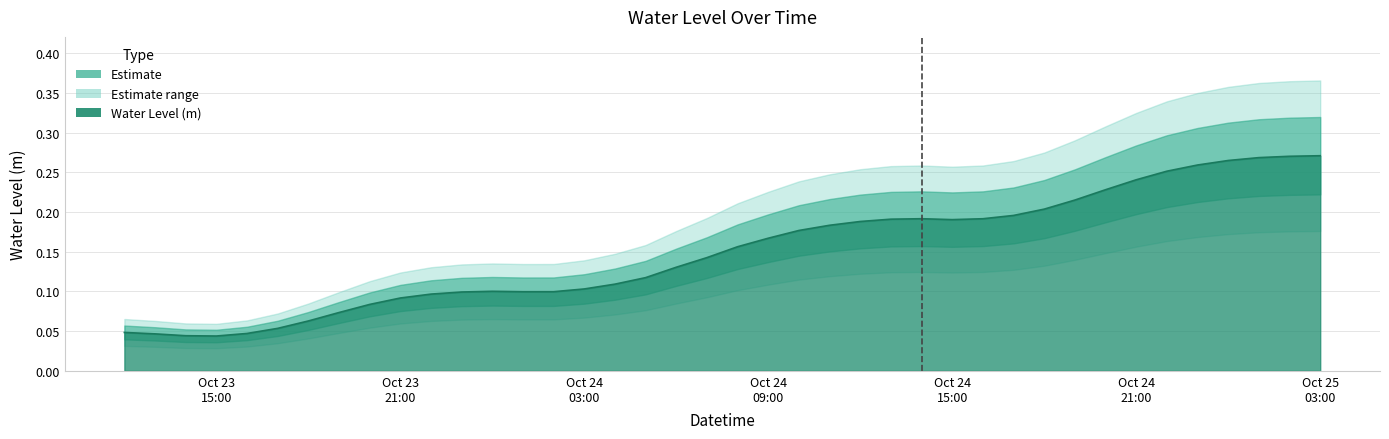

What value does the data have at 2023-10-23 19:00:00?

0.1